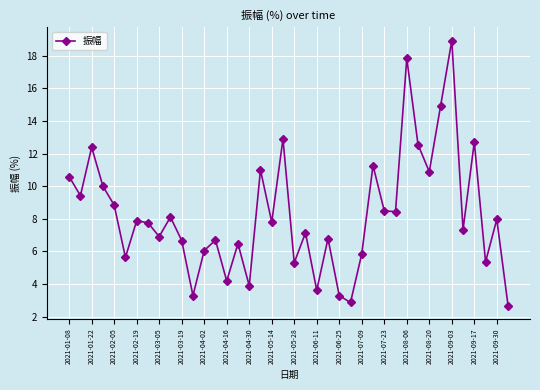

What is the maximum value shown in the chart?

18.9